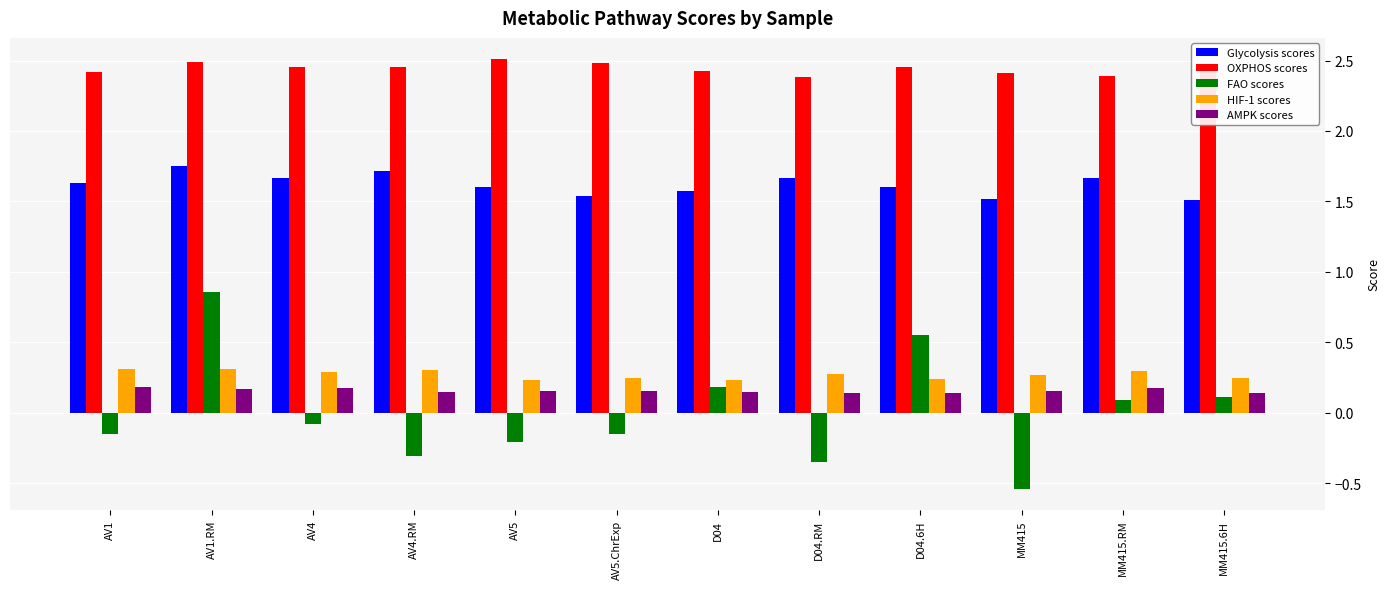

Which series has the largest range (max minus min)?

FAO scores